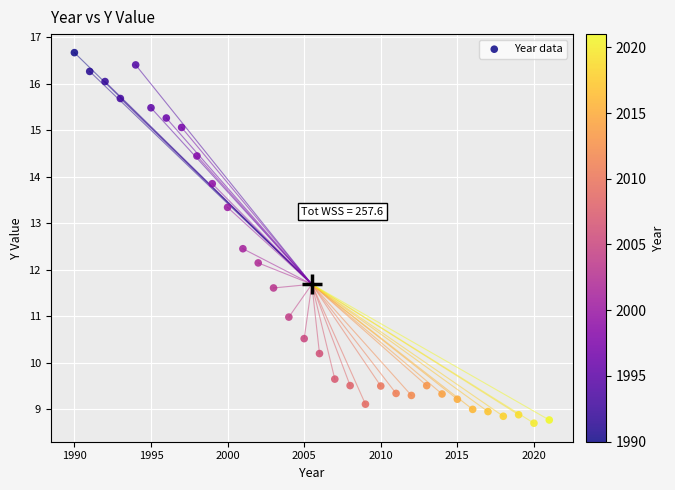

What Y value in the scatter plot is closest to 12?

12.1